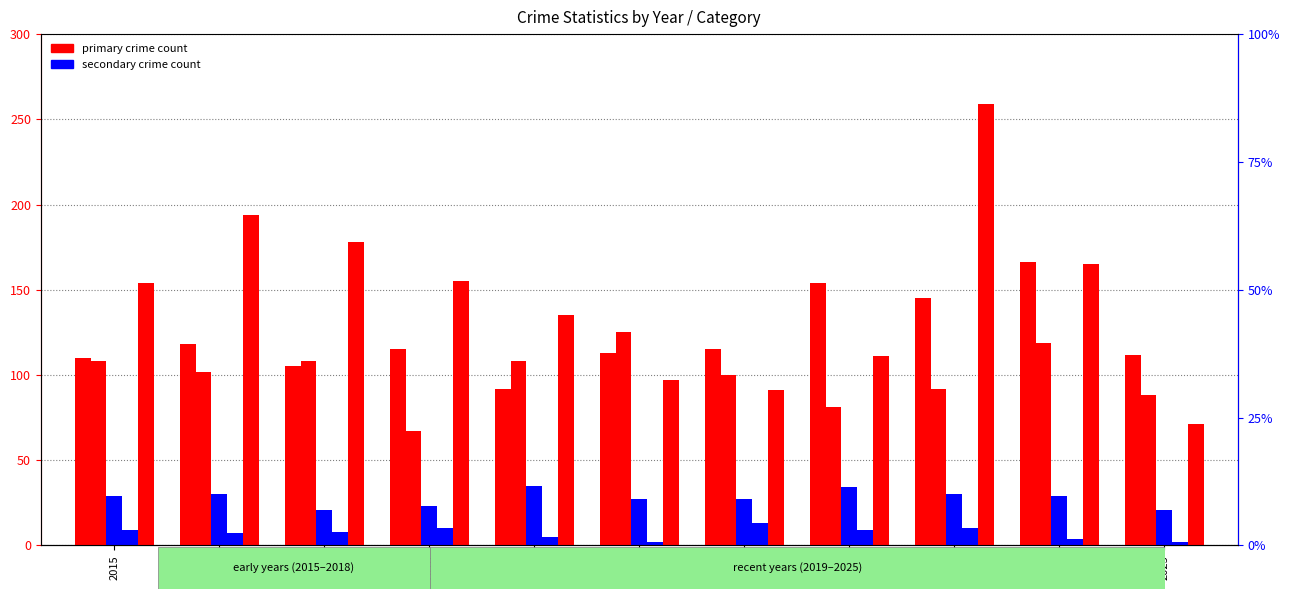

What is the value of the Aggravated Battery bar at the 10th from the left?

119